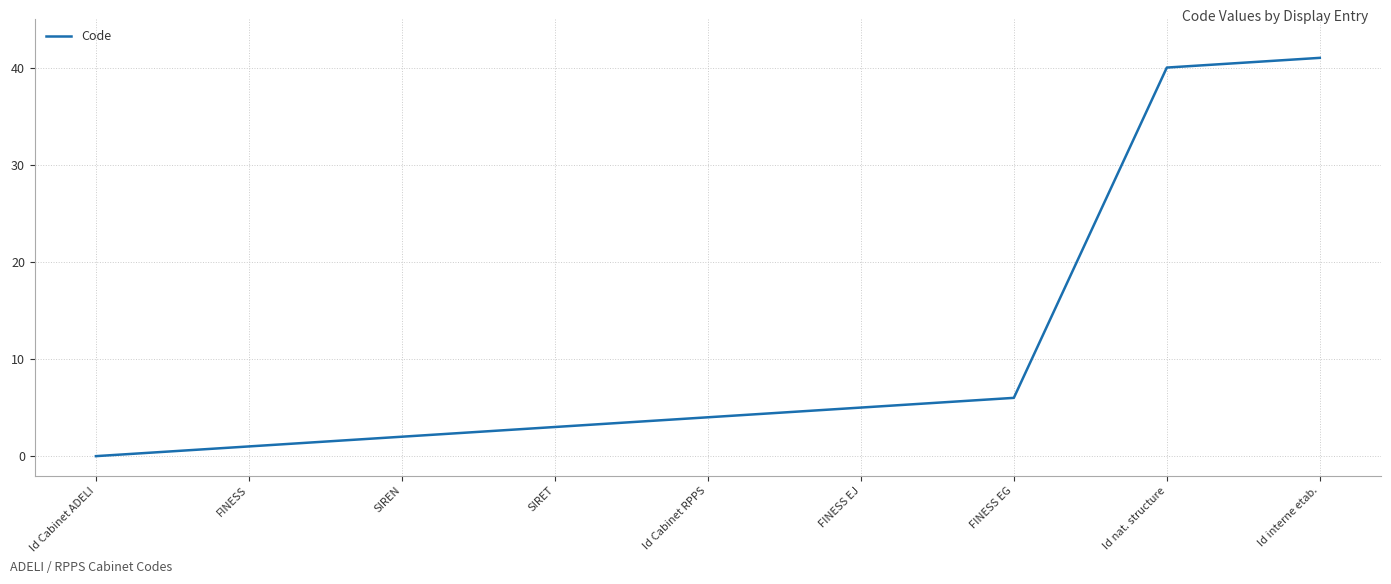

At which label is the value closest to 20?

FINESS EG